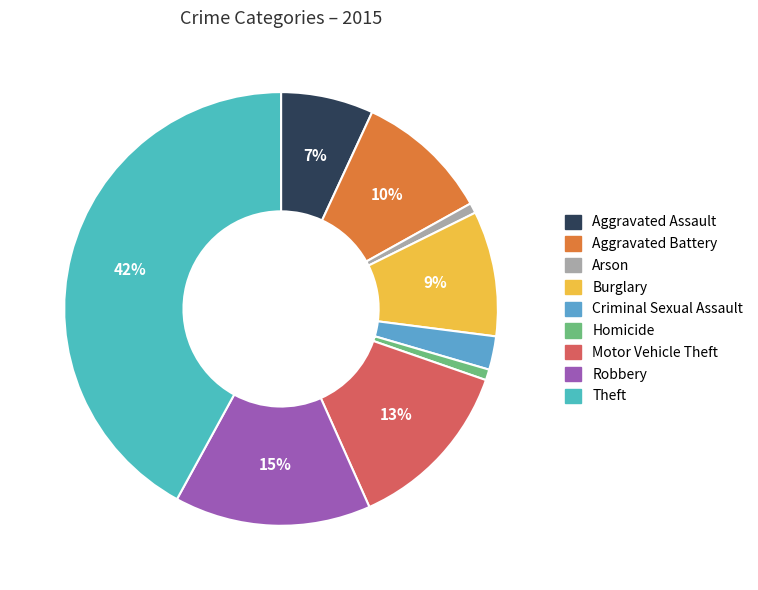

Count the number of slices in the pie.

9